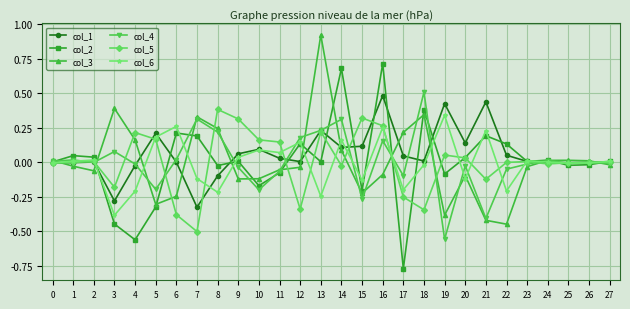

True or false: col_3 and col_6 cross at least once.

True